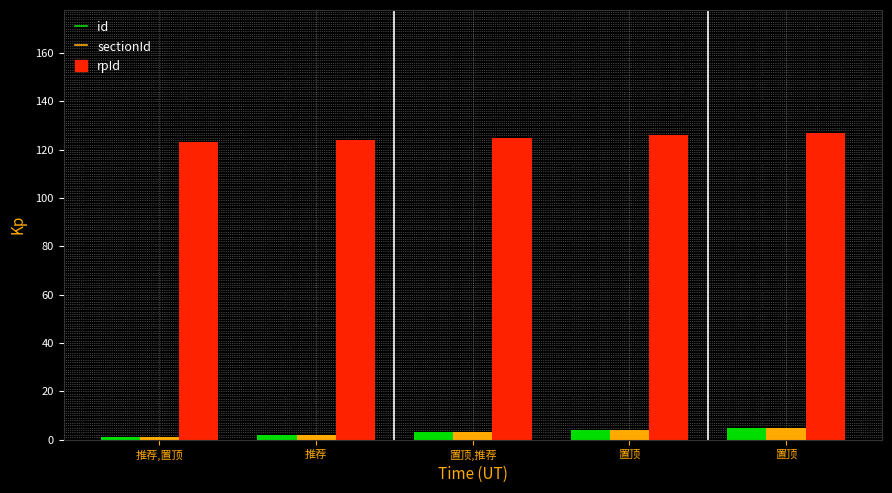

What is the label of the 1st bar from the right?

置顶